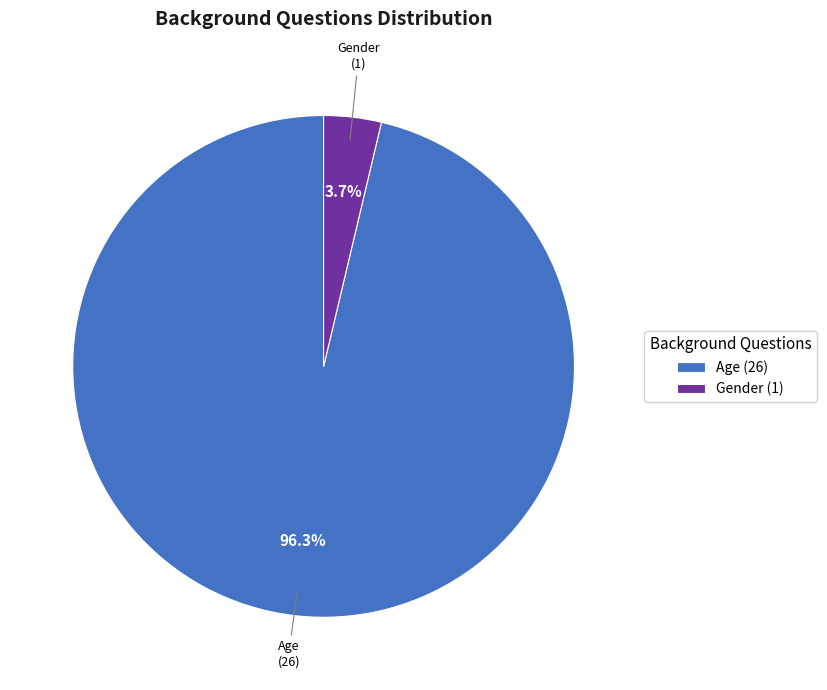

To the nearest percent, what percentage of the pie is Age?

96%